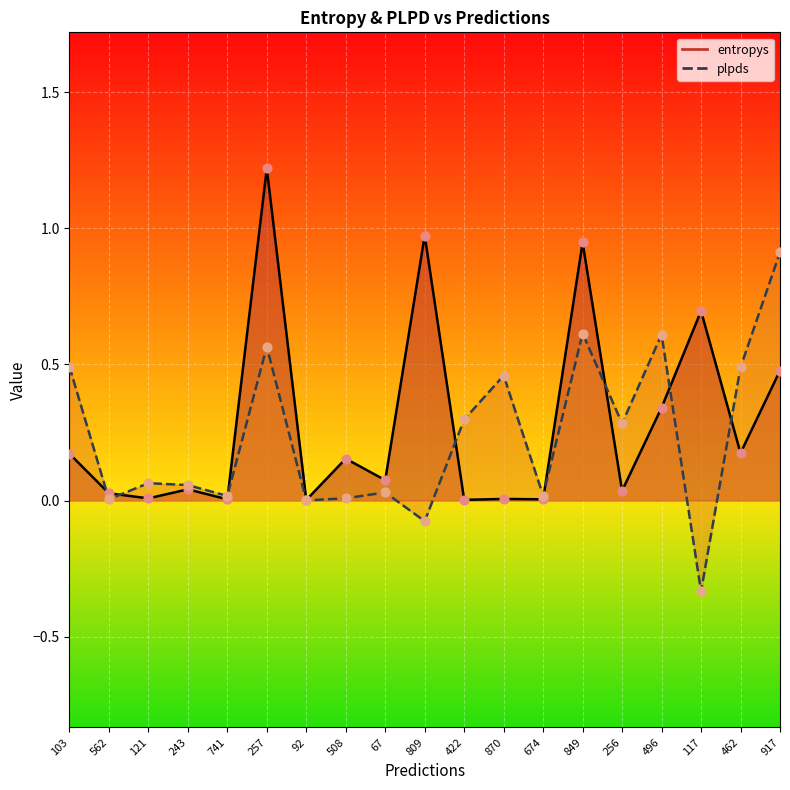

At which category is the sum across all series the highest?

257